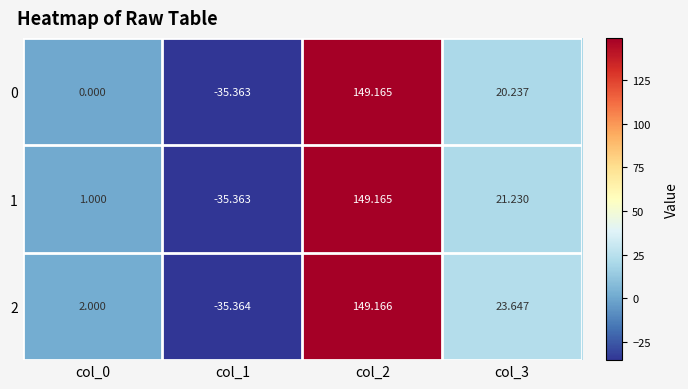

Which label corresponds to the largest value in the chart?

col_2